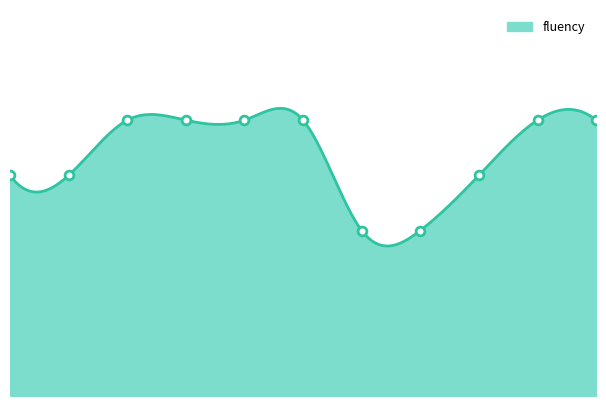

Approximately how many times larger is the value at 8 compared to 2?

0.8